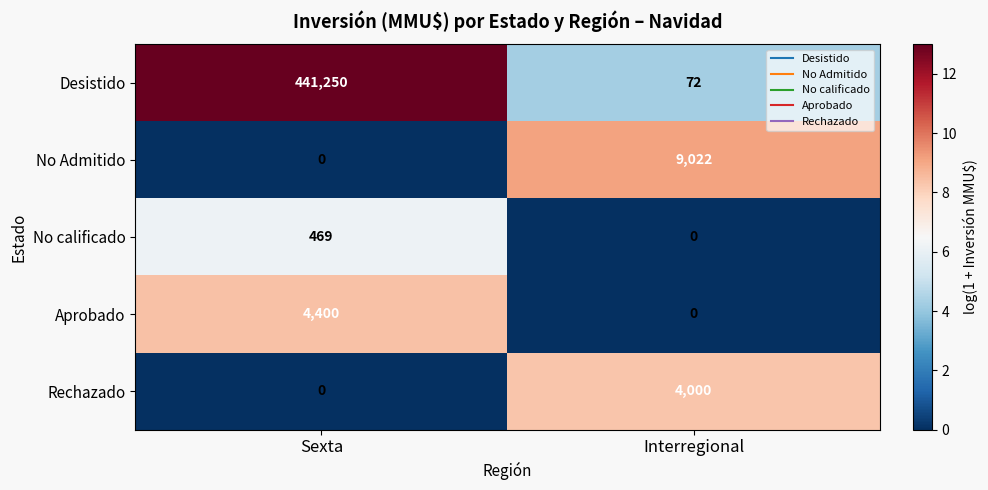

Count the number of categories in the chart.

2